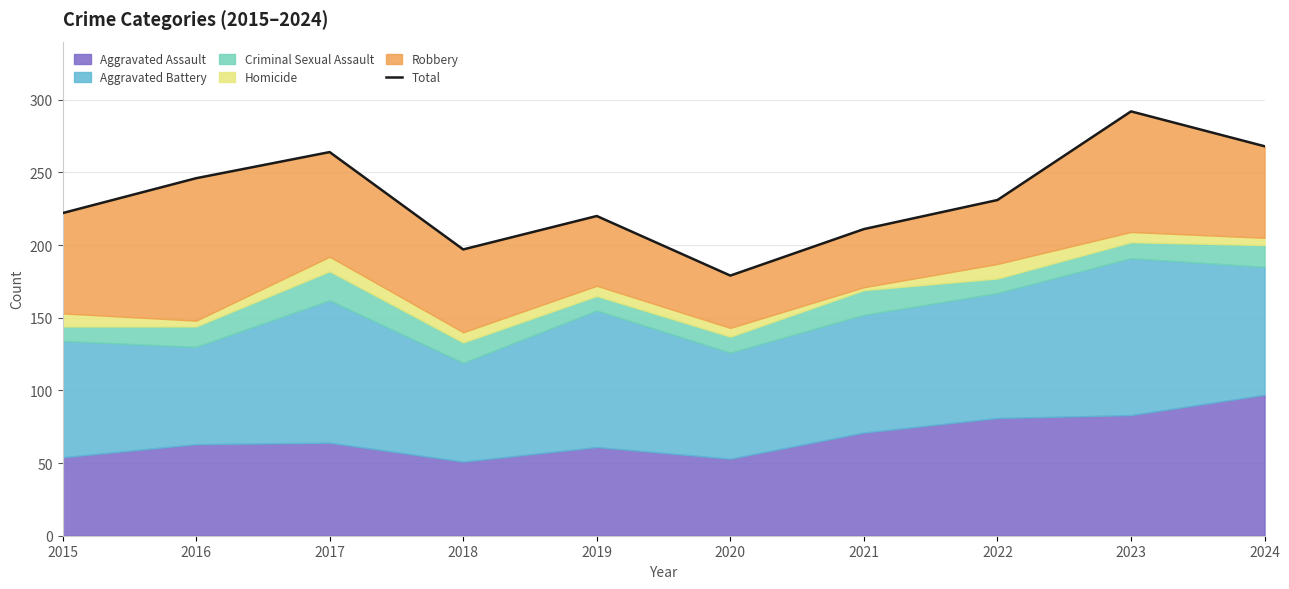

What is the average value?

233